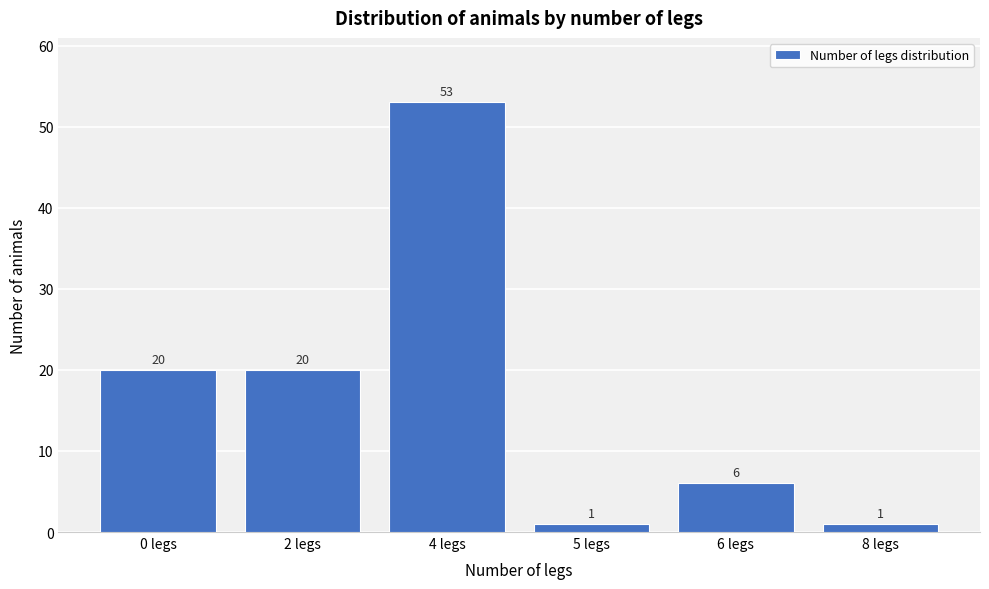

Reading left to right, what are all the values shown in this chart?

20	20	53	1	6	1